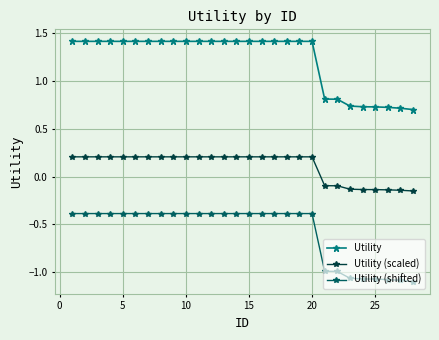

Which series has the largest total across all categories?

Utility